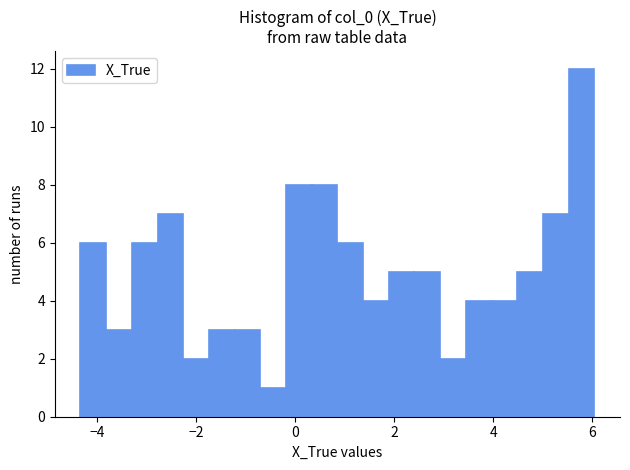

Around what value on the x-axis is the tallest bar? Give the approximate position of its centre, as read against the axis.

5.8